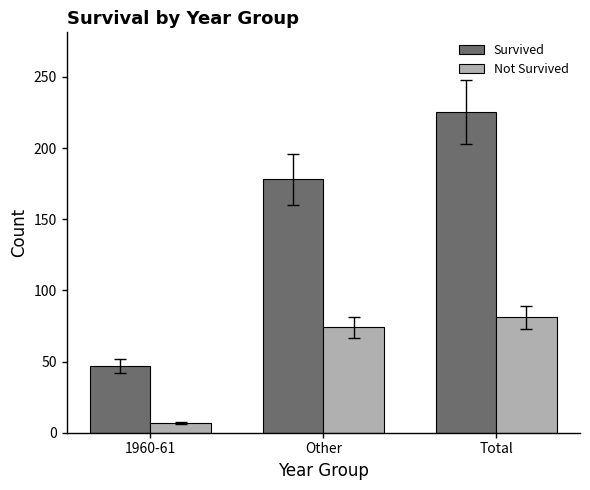

What is the value of the Not Survived bar at the 3rd from the left?

81